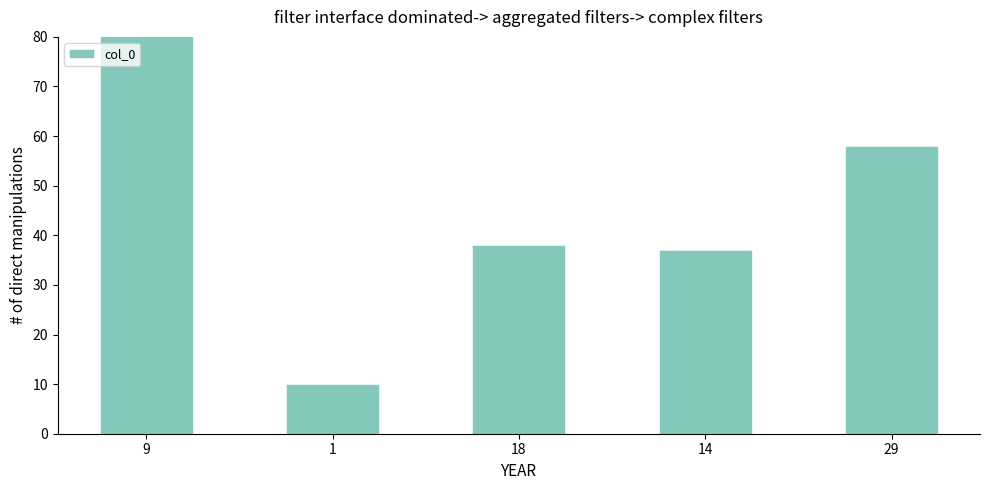

True or false: the data shows 83 at 9.

True